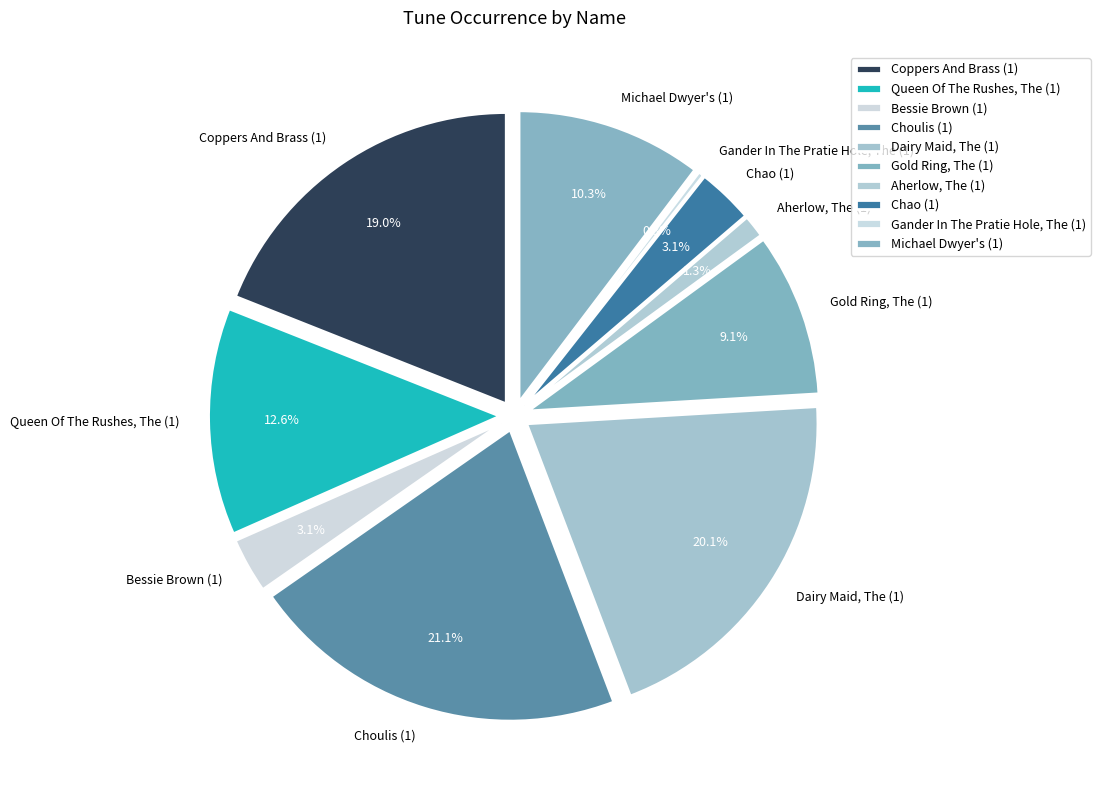

What percentage is the Gold Ring, The (1) slice, to the nearest percent?

9%